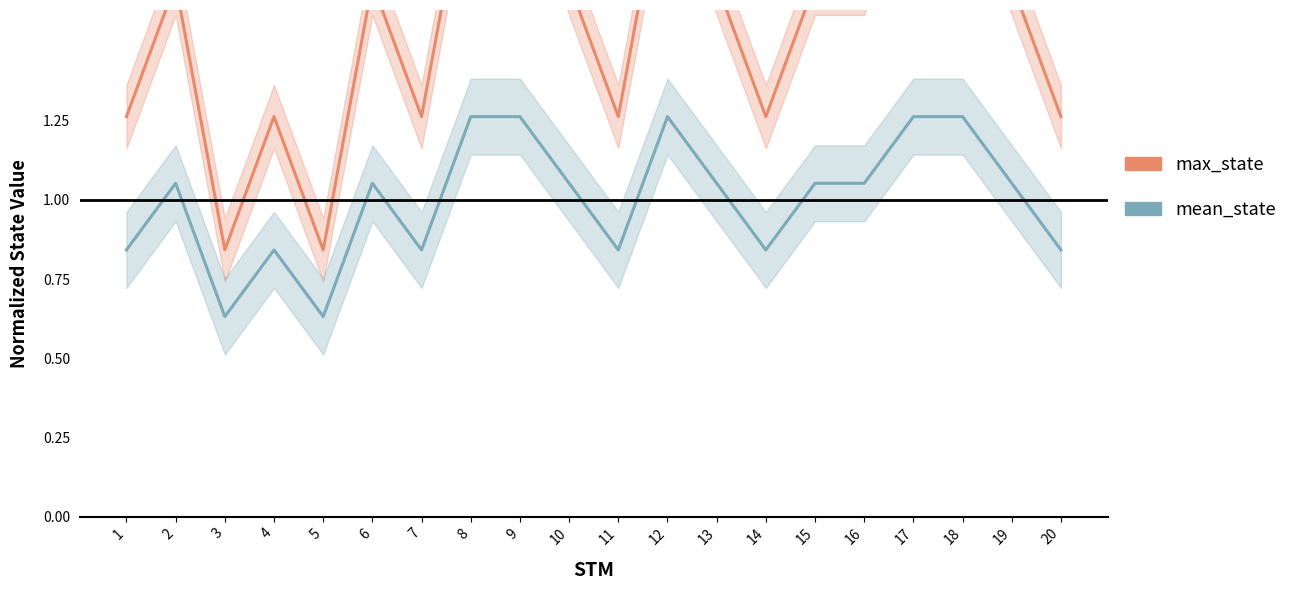

How many values in the max_state series are below 1?

2